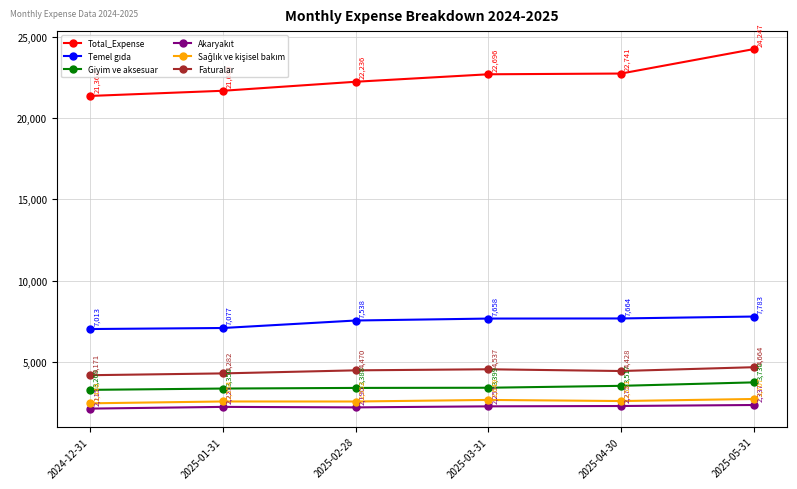

True or false: Total_Expense and Giyim ve aksesuar intersect in this chart.

False